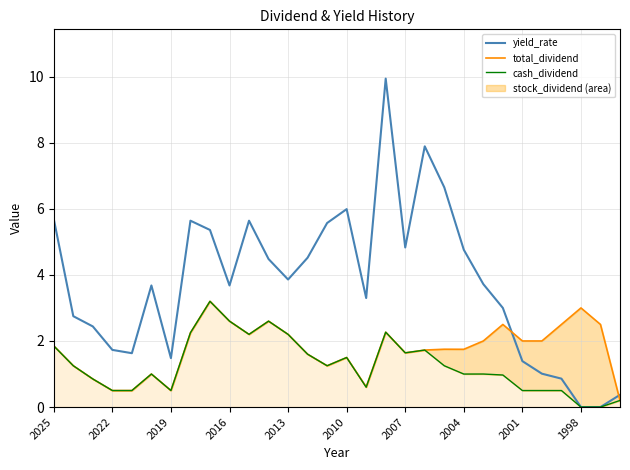

The value of yield_rate at 2013 is 3.9. True or false?

True